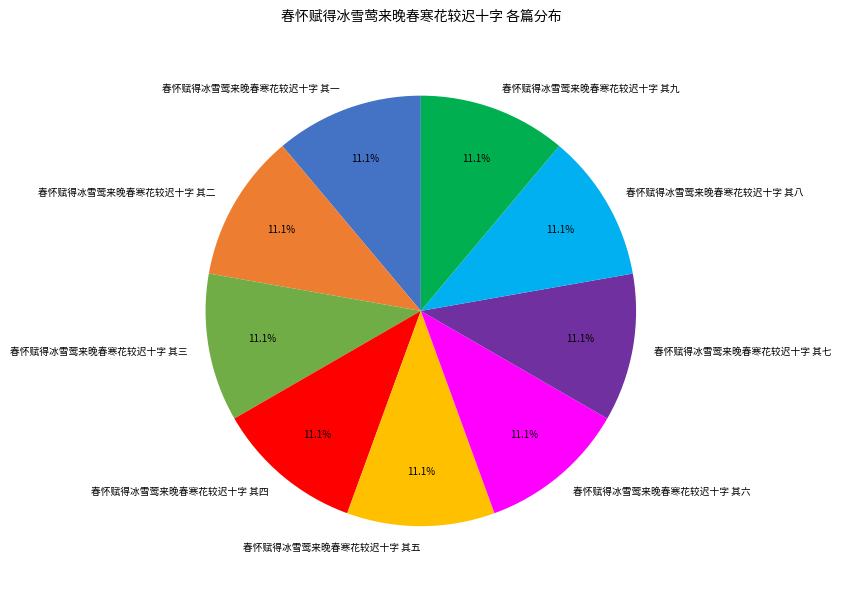

Is there a majority slice in this chart?

No